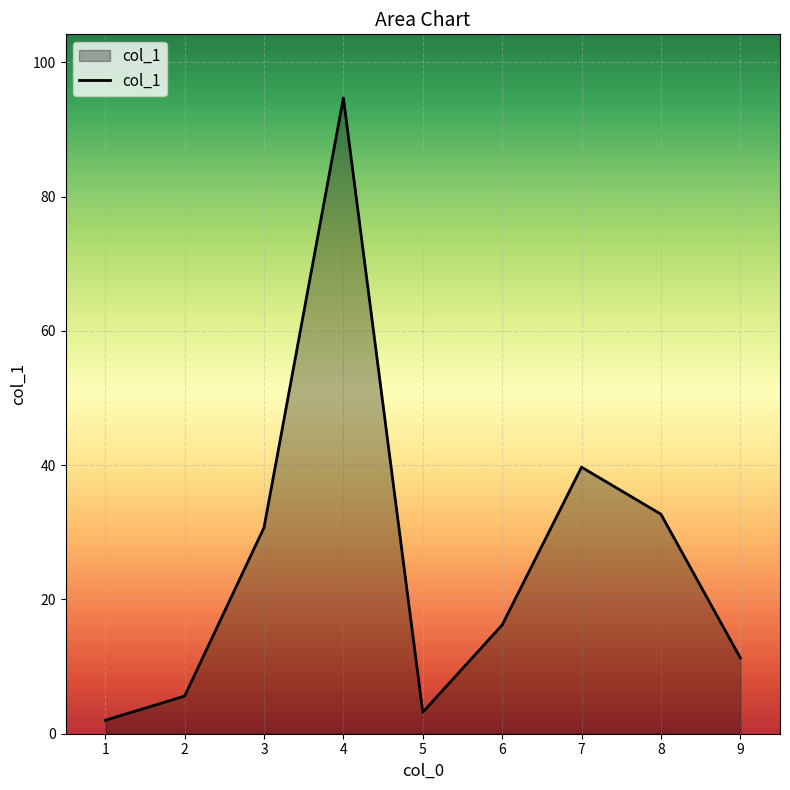

What is the greatest value displayed?

94.7